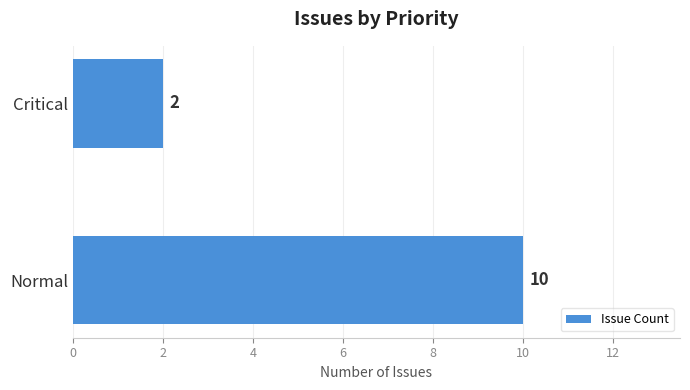

Reading top to bottom, extract all data points from this chart.

Critical=2	Normal=10